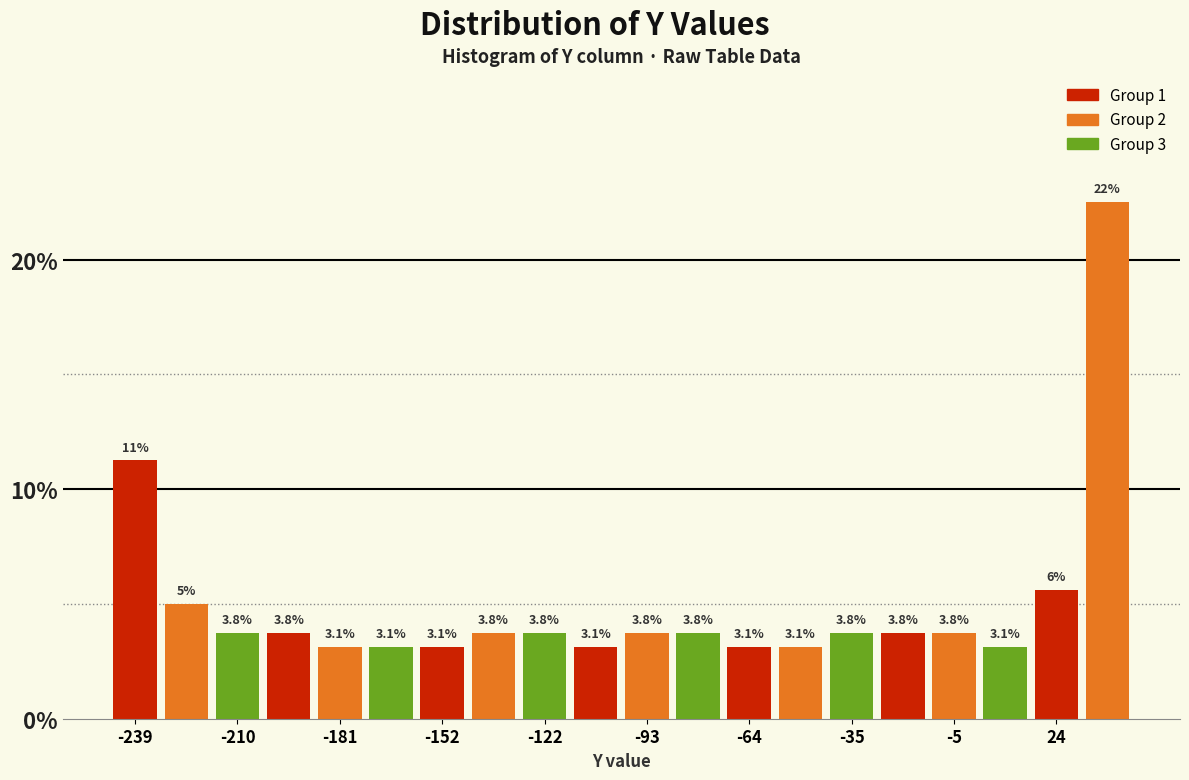

Around what value on the x-axis is the tallest bar? Give the approximate position of its centre, as read against the axis.

40